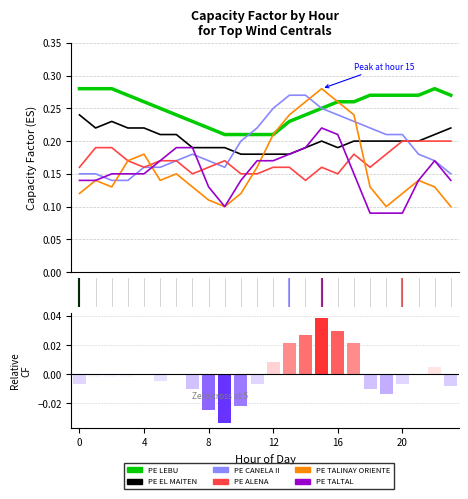

What is the maximum value shown in the chart?

0.3